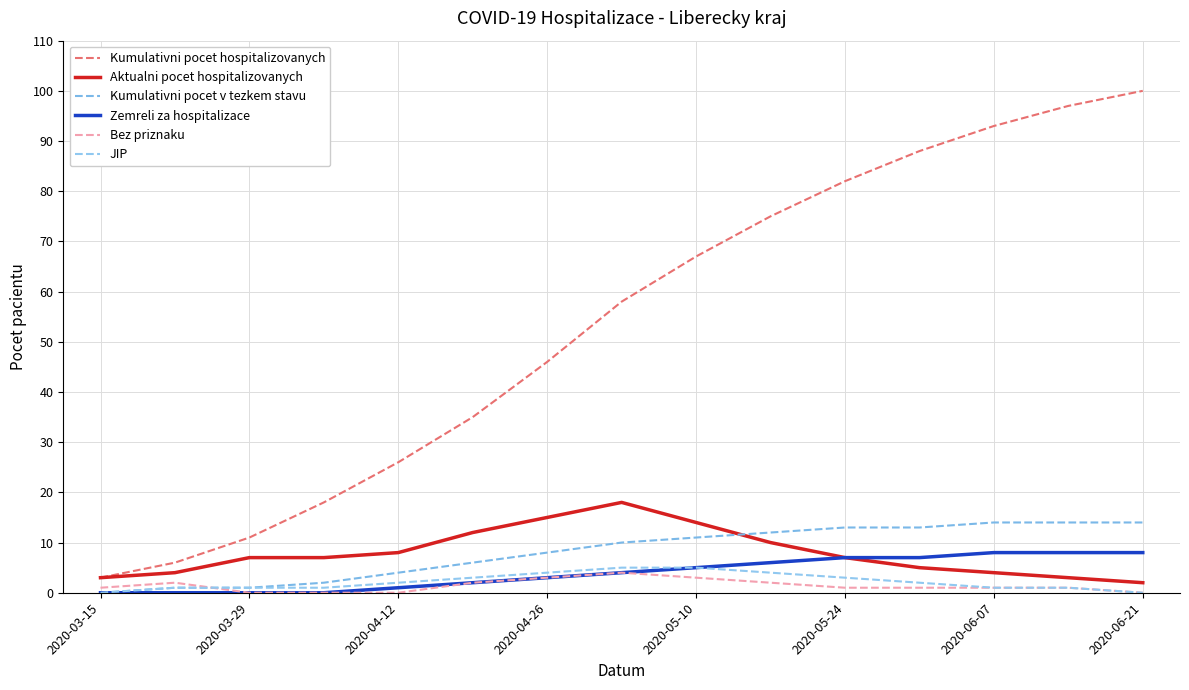

True or false: Zemreli za hospitalizace and Bez priznaku intersect in this chart.

False